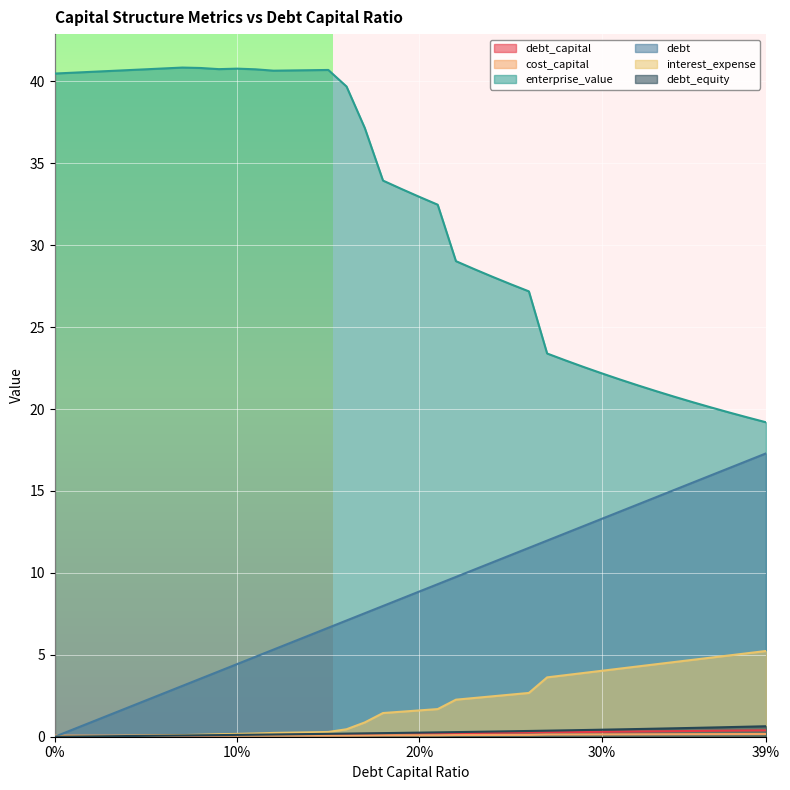

How many positive values does the interest_expense series have?

39